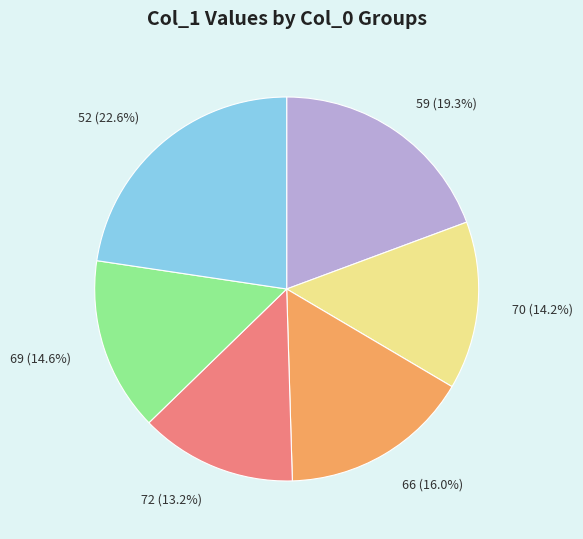

To the nearest percent, what is the combined percentage of 66 and 59?

35%